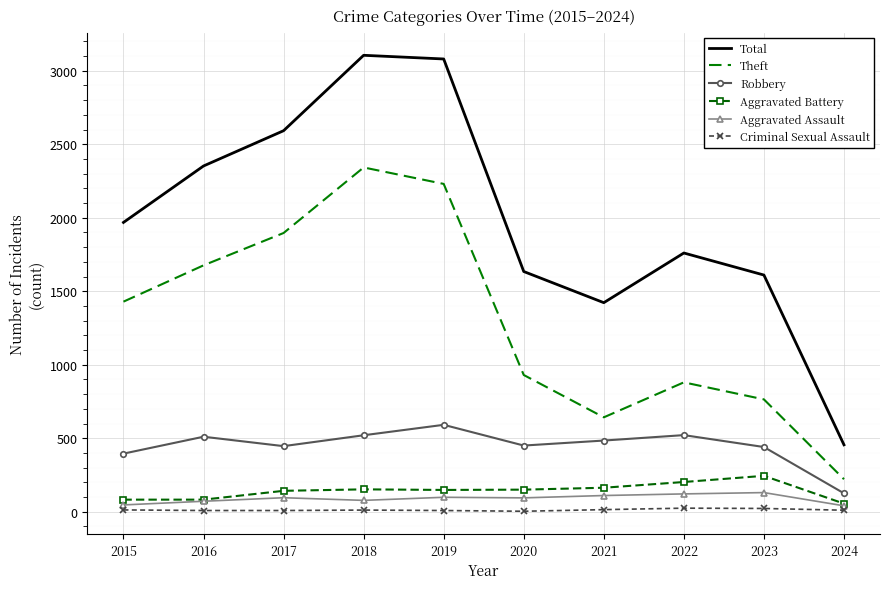

What is the difference between the highest and lowest values at 2017?

2584